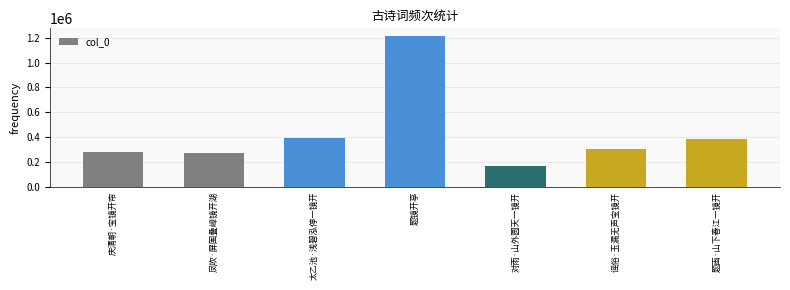

The value at 对雨·山外圆天一镜开 is 165967. True or false?

True